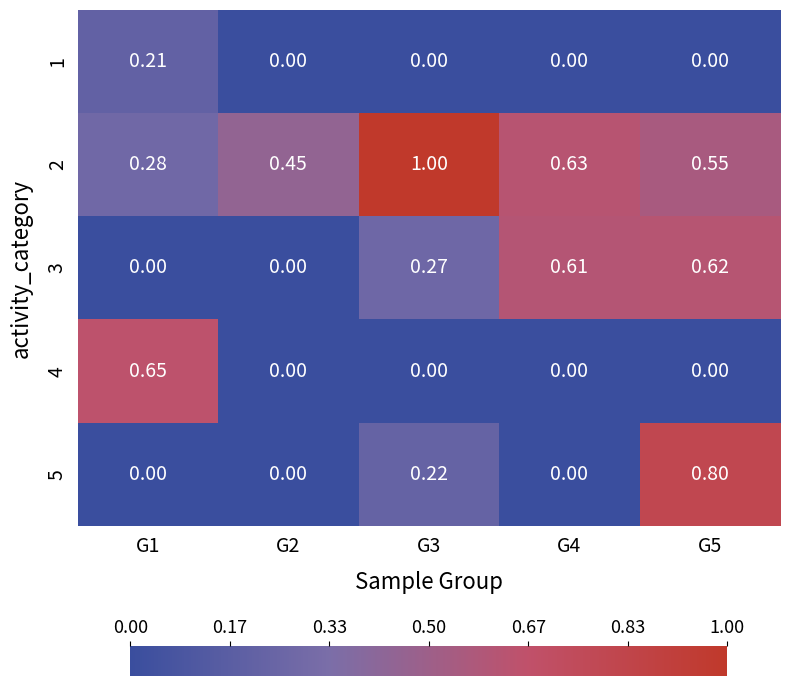

At which category is the sum across all series the highest?

G5